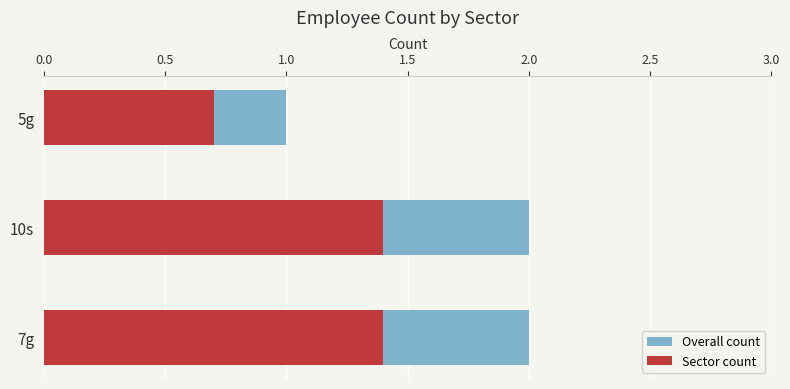

Reading left to right, what are all the values shown in this chart?

Overall count: 2.0	2.0	1.0
Sector count: 1.4	1.4	0.7